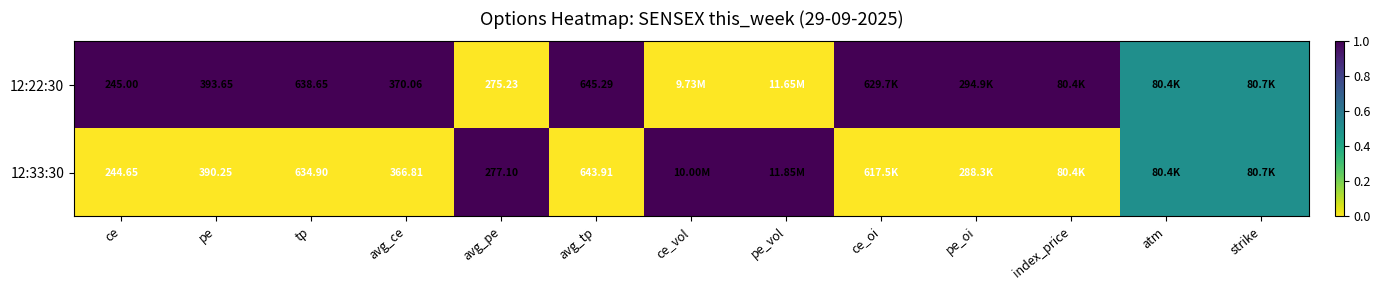

How many data points in 12:22:30 are less than 1?

5